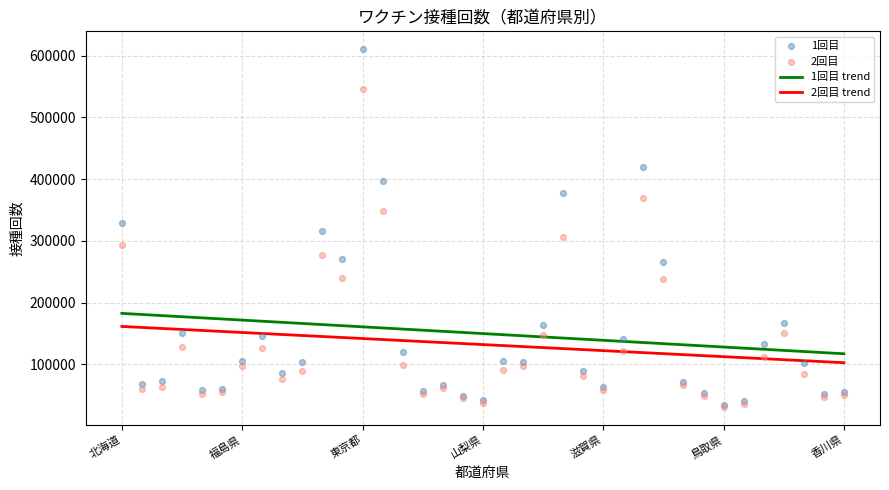

Which series contains the lowest Y value?

2回目